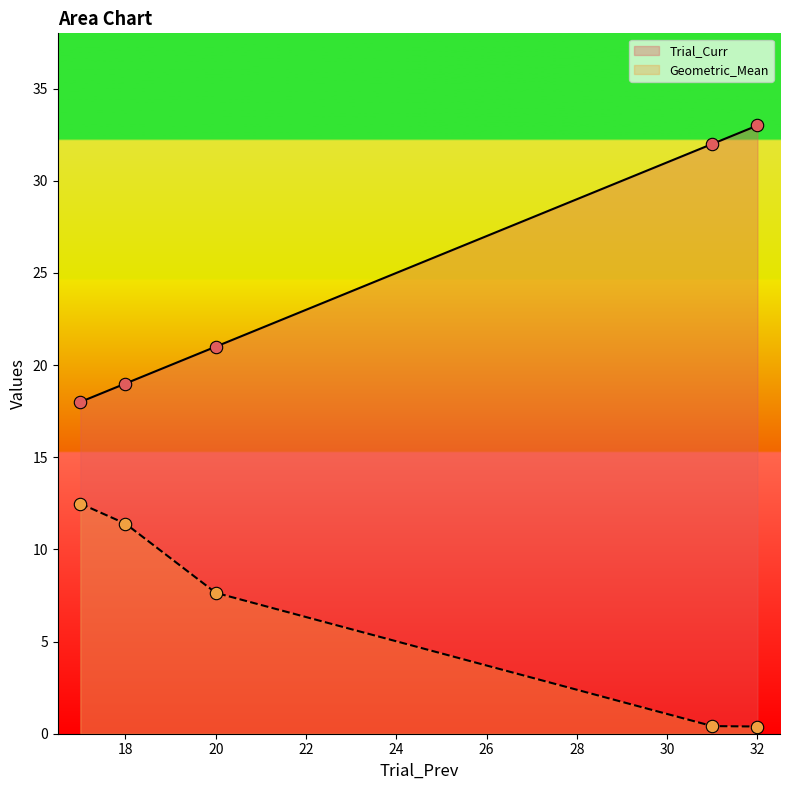

Which series contains the highest Y value?

Trial_Curr